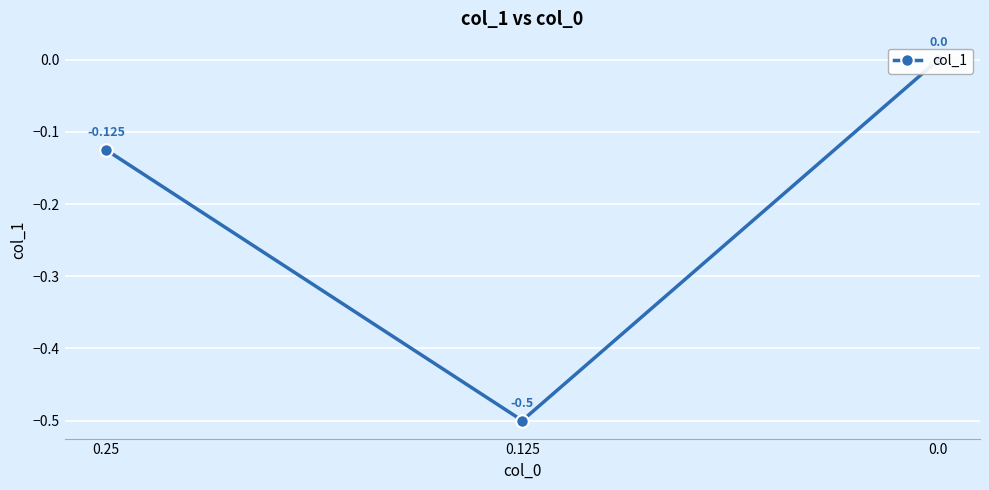

The chart shows a value of -0.1 at 0.25. True or false?

False